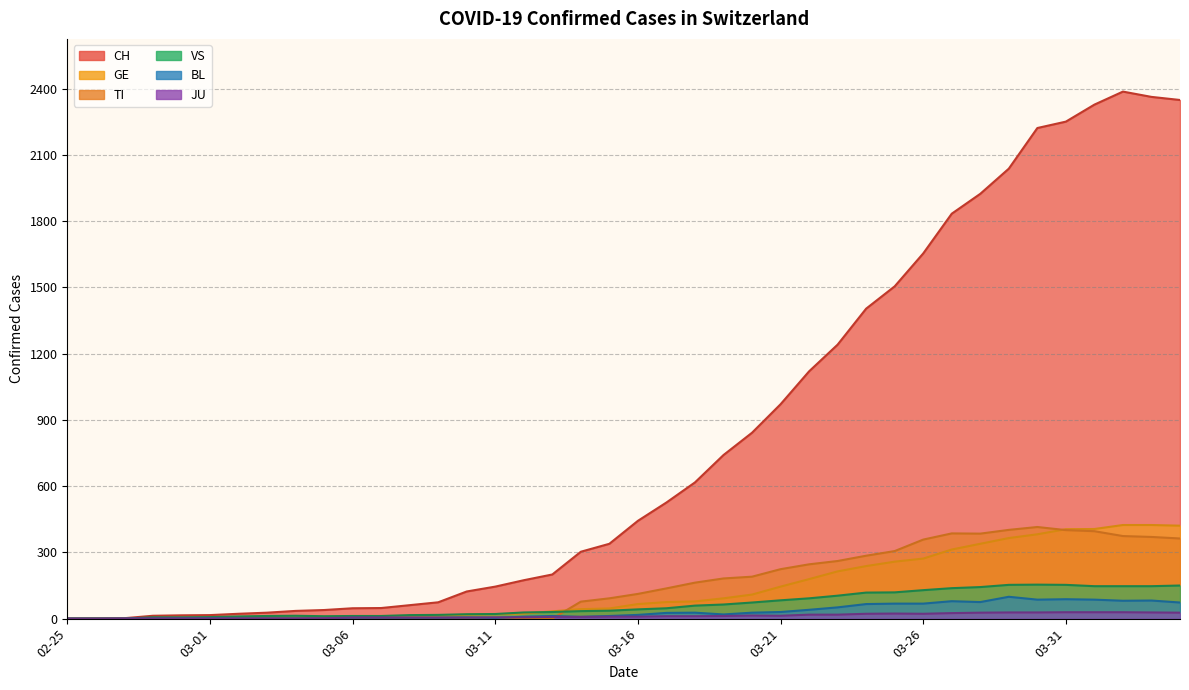

What is the sum of the BL values at 2020-03-23 and 2020-03-15?

63